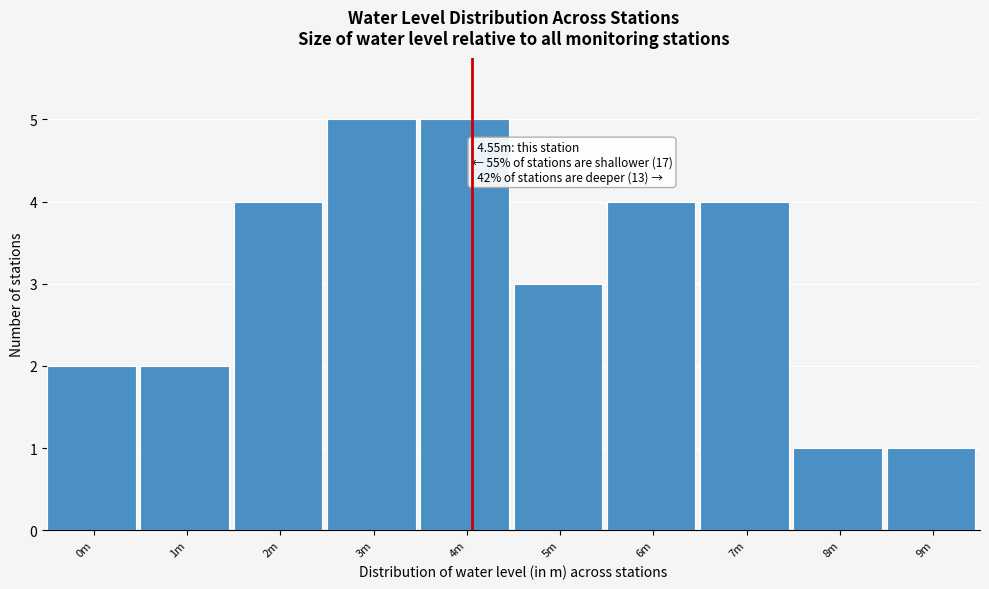

Reading left to right, transcribe all the data shown in this chart.

0m=2	1m=2	2m=4	3m=5	4m=5	5m=3	6m=4	7m=4	8m=1	9m=1